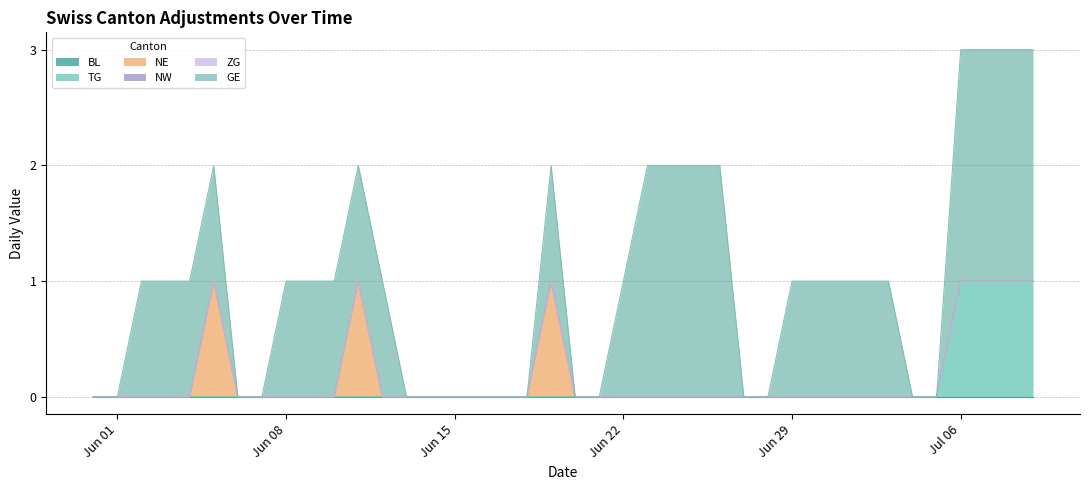

How many values in the GE series are below 1?

16